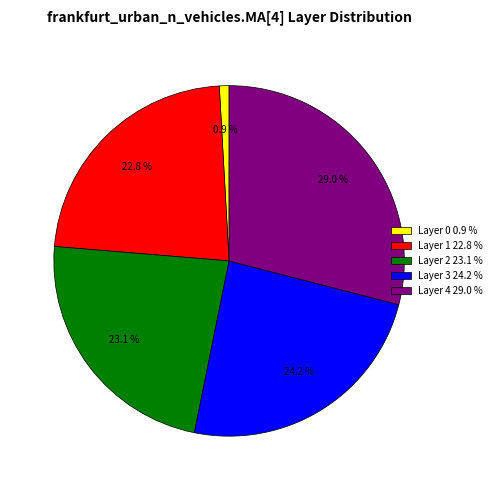

Is there a majority slice in this chart?

No